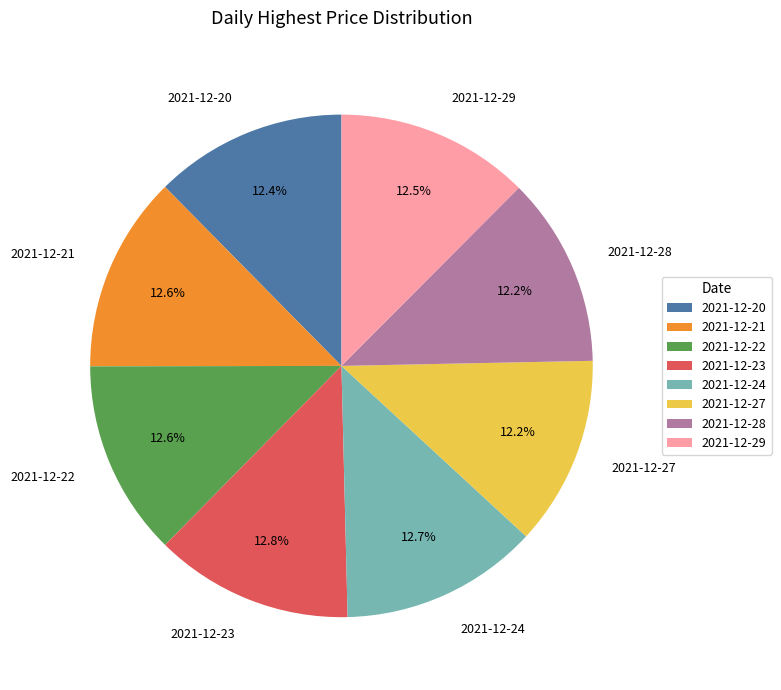

How many segments does this pie chart have?

8